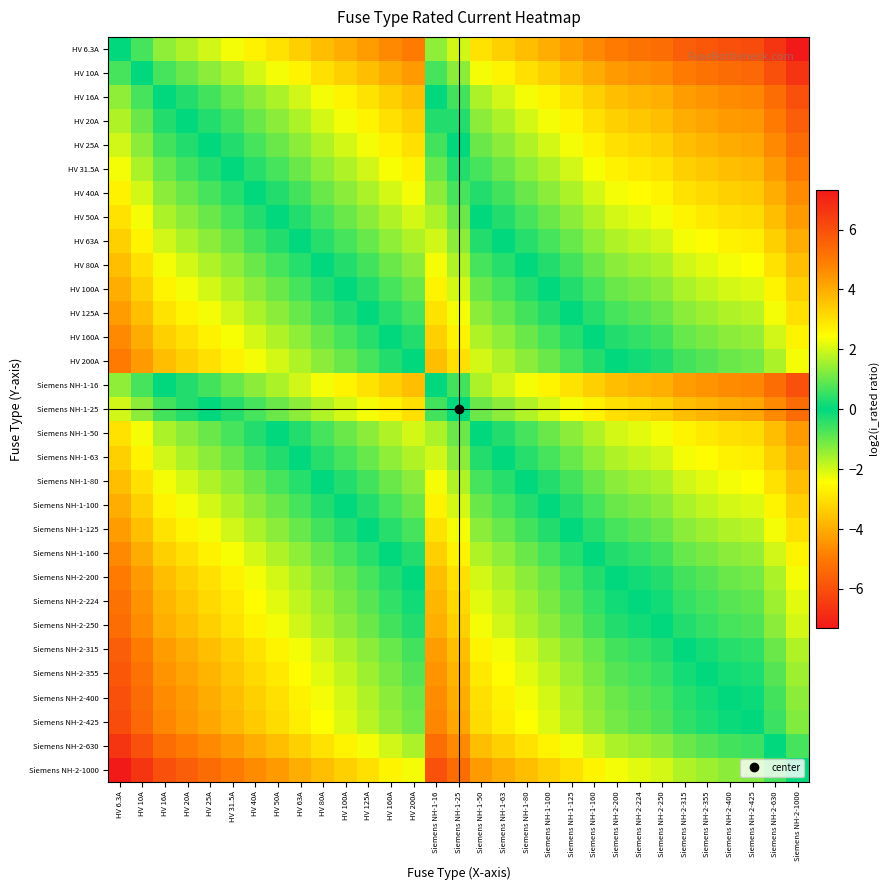

At how many categories does at least one series exceed 0?

31